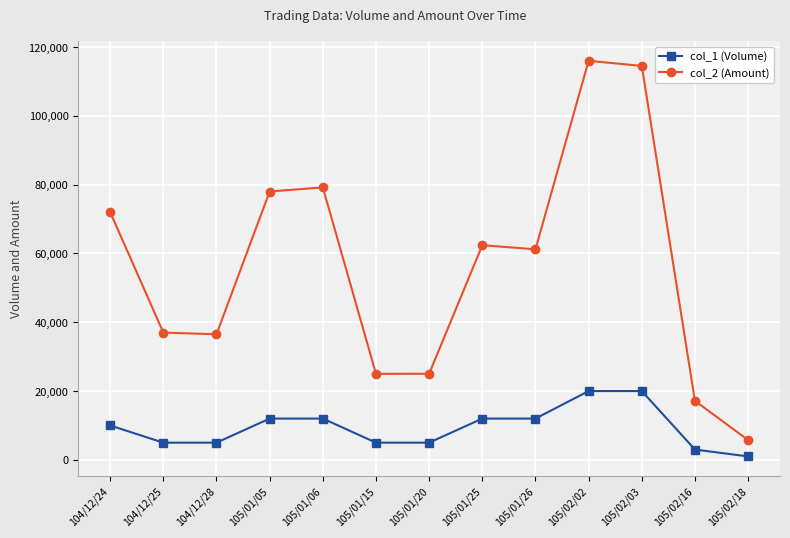

Which series changed the most between 105/01/26 and 105/02/16?

col_2 (Amount)